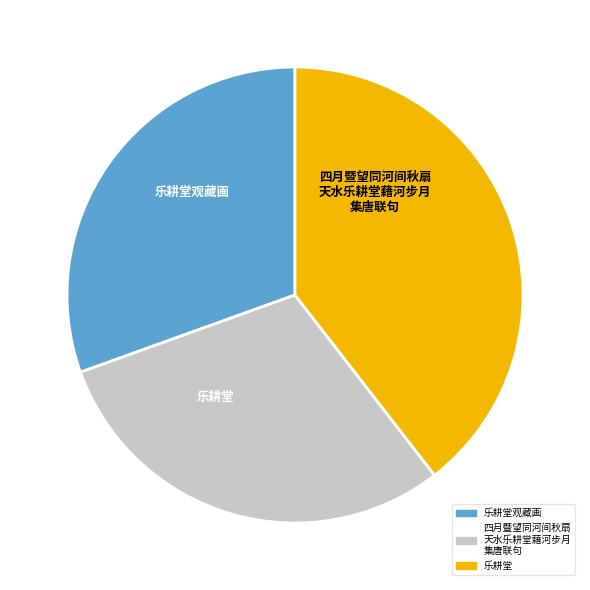

Is there any slice that represents more than half of the pie?

No